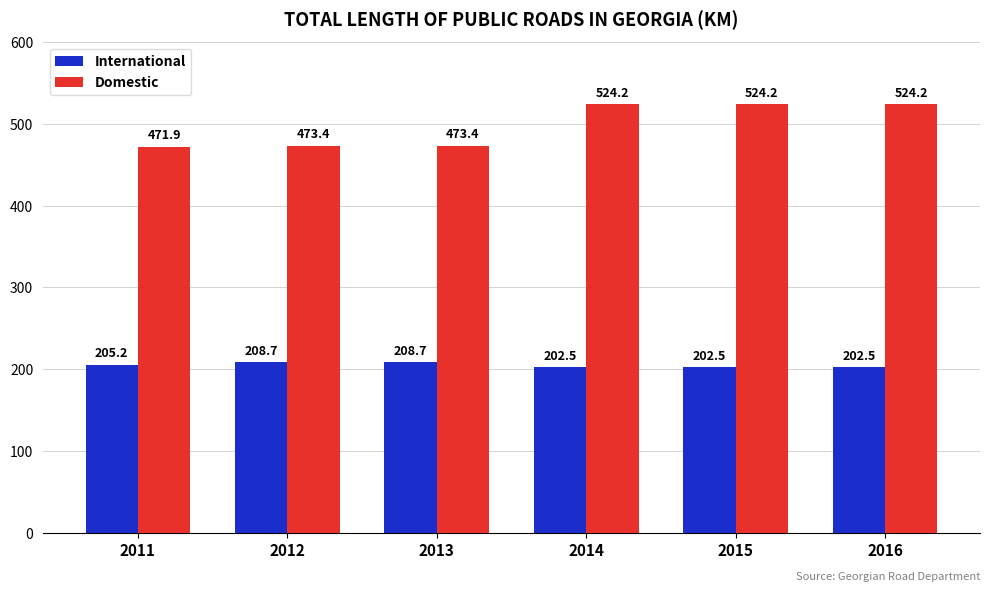

The International series shows 208.7 at 2012. True or false?

True